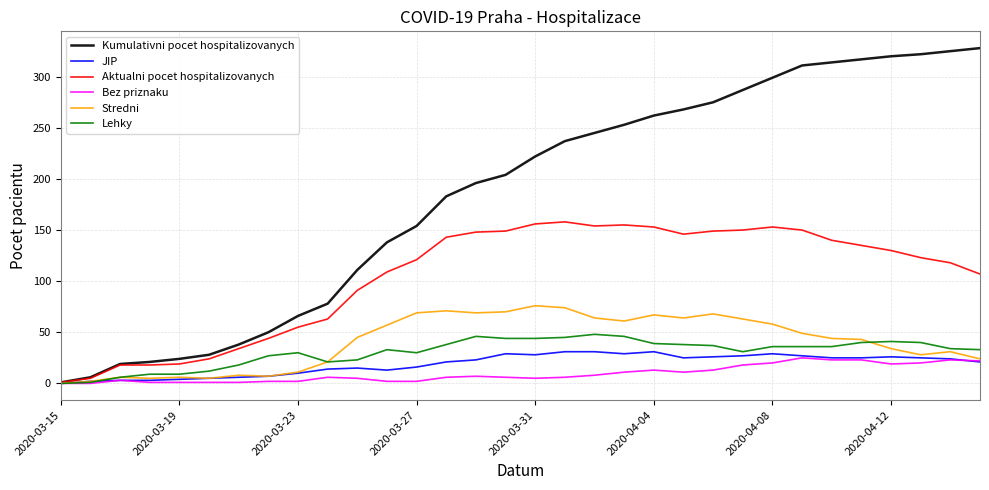

Which series has the largest total across all categories?

Kumulativni pocet hospitalizovanych